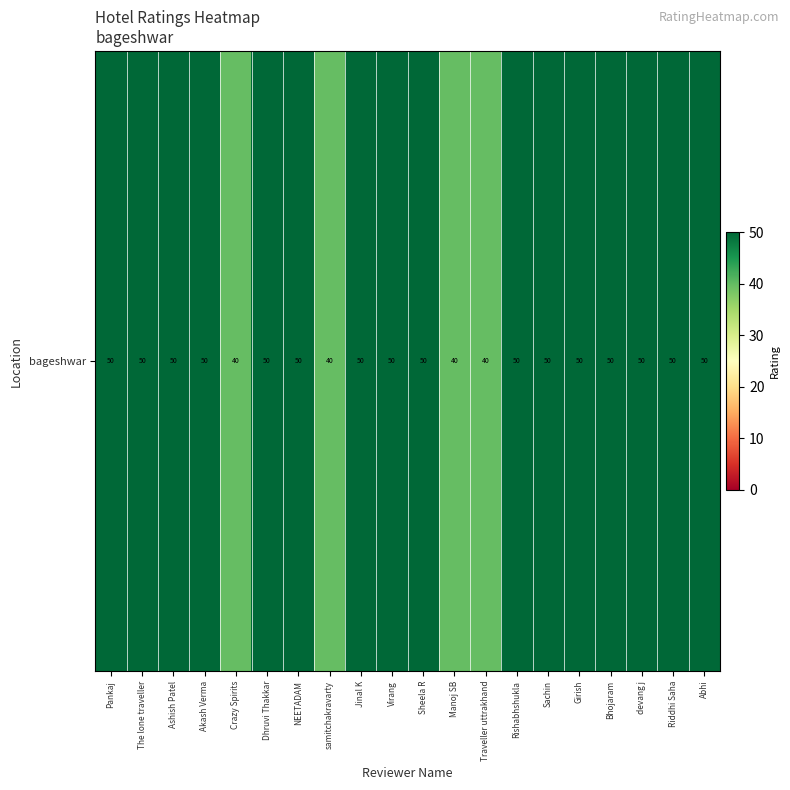

What is the greatest value displayed?

50